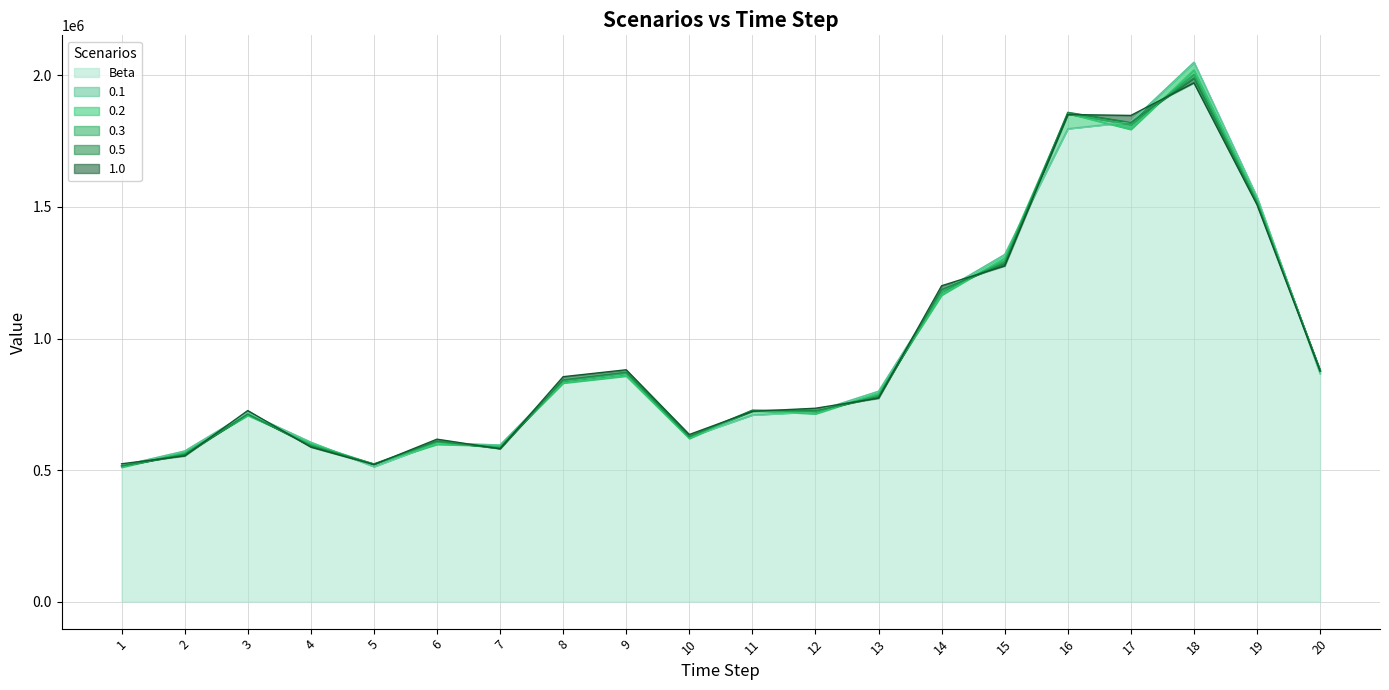

What is the sum of all 1.0 values?

19247459.8